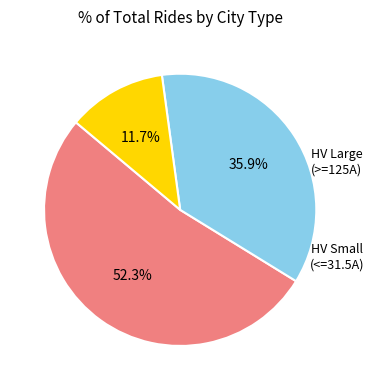

Is there any slice that represents more than half of the pie?

Yes